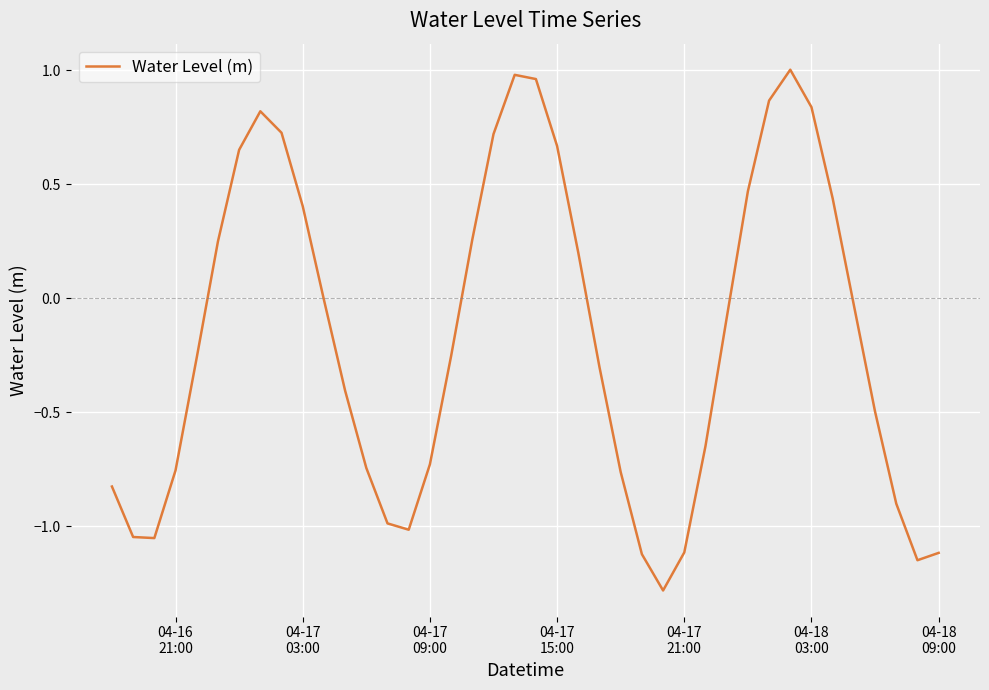

What is the minimum value shown in the chart?

-1.3